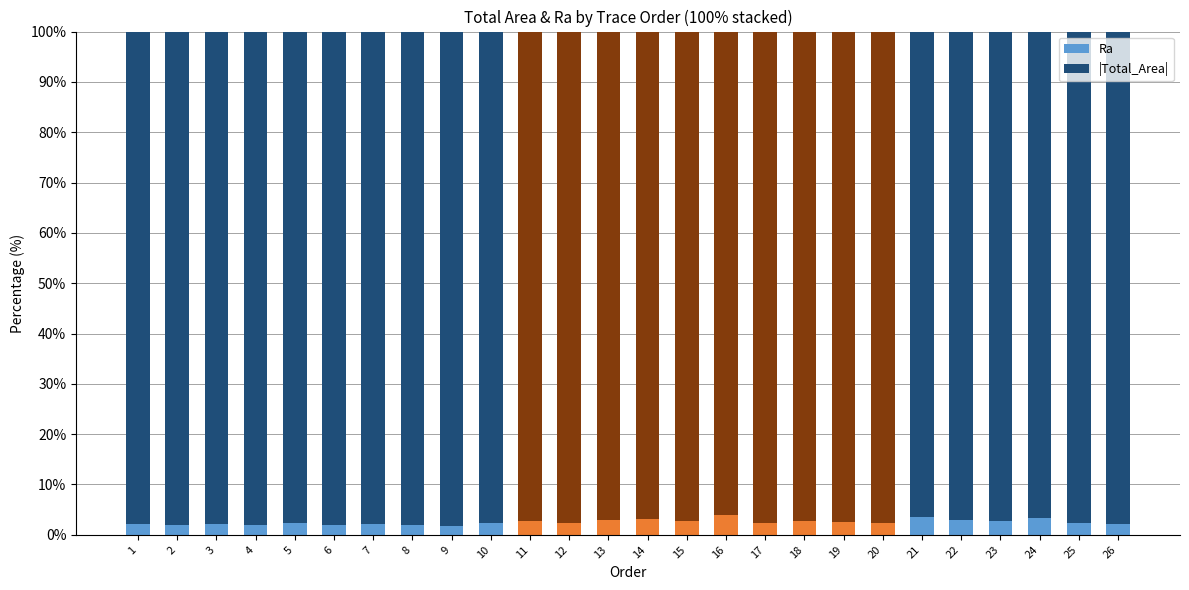

The value of Ra at 19 is 2.6. True or false?

True